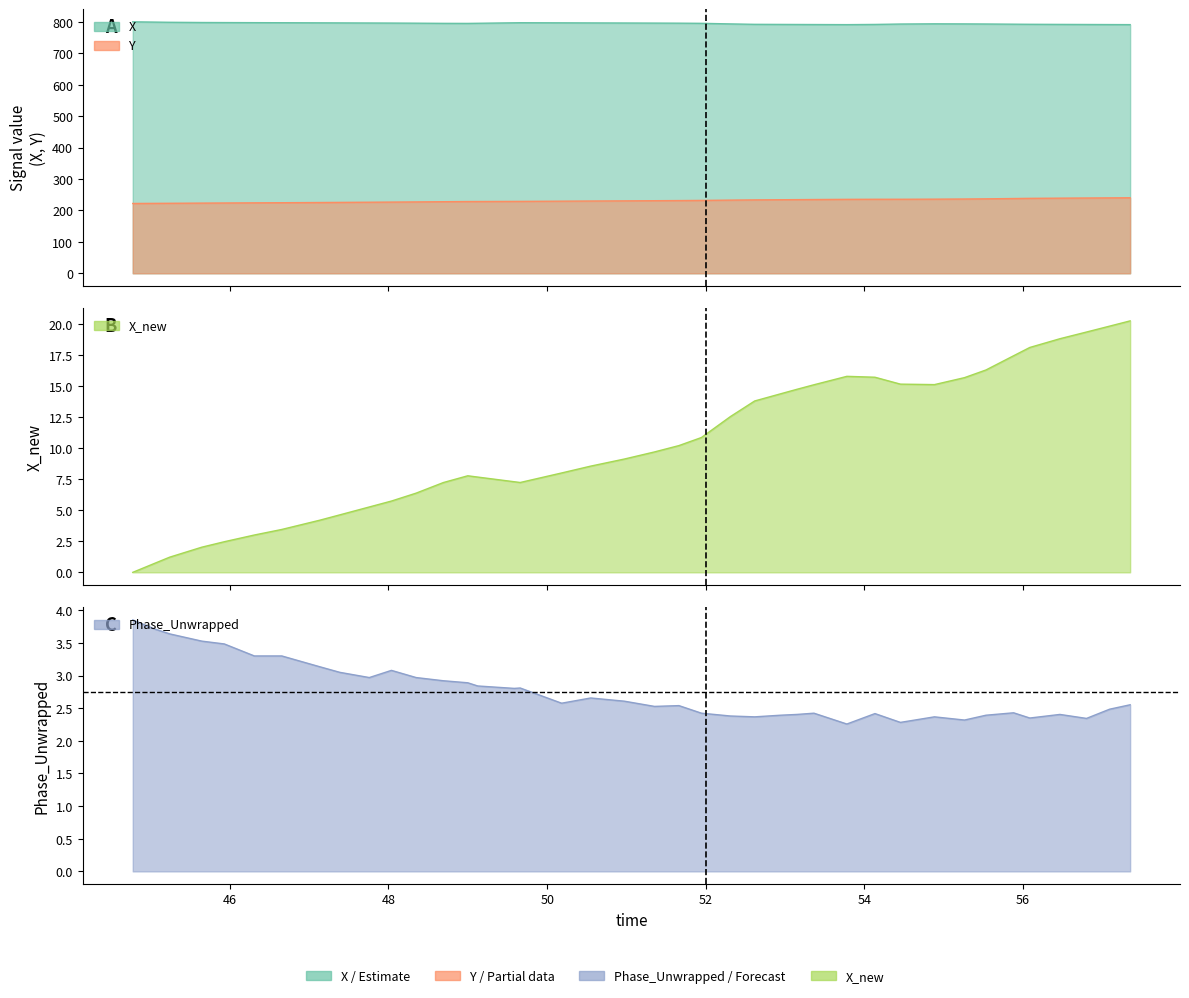

How many data points in X are above 795?

23